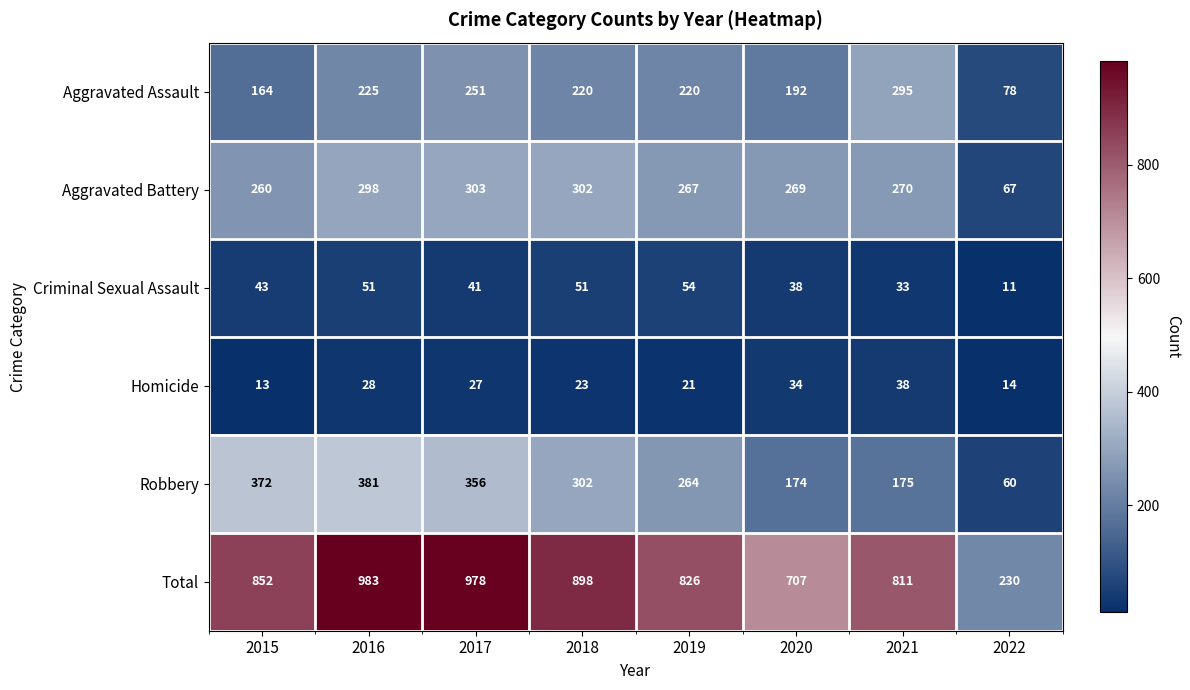

What is the difference between the maximum and minimum values in the Homicide series?

25